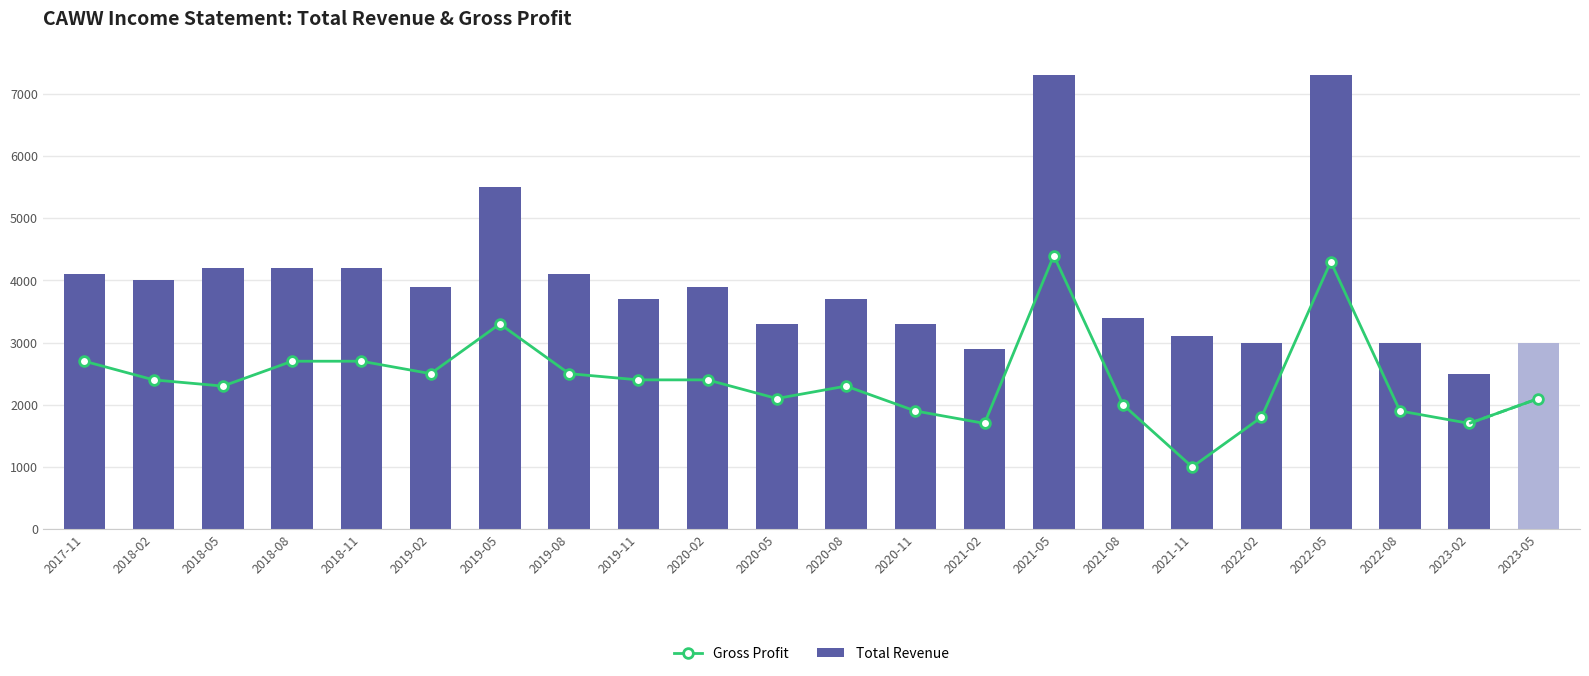

What is the value of the Gross Profit bar at the 13th from the left?

1900